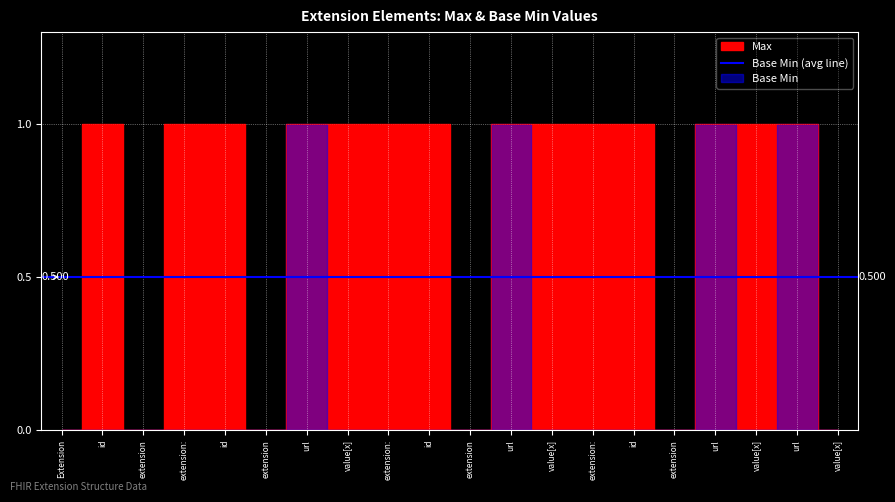

Rank the categories by value from highest to lowest.

id, extension:, id, url, value[x], extension:, id, url, value[x], extension:, id, url, value[x], url, Extension, extension, extension, extension, extension, value[x]